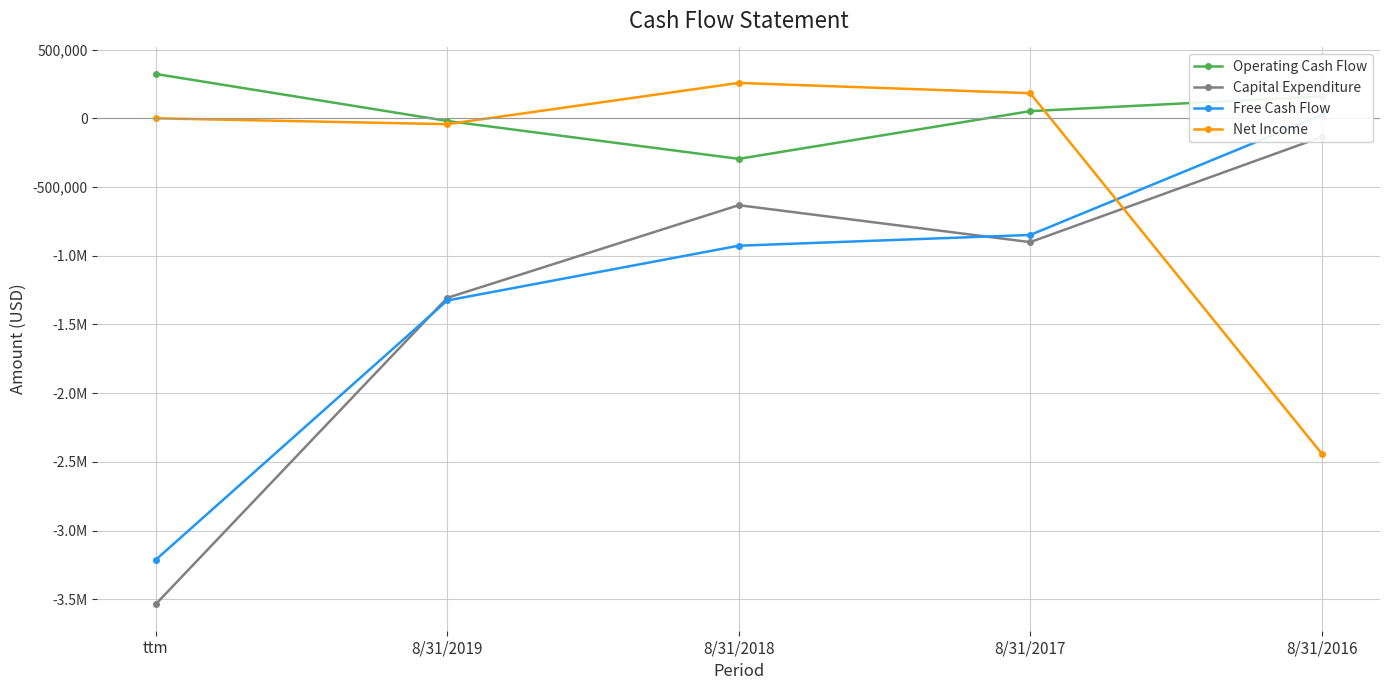

What is the total value across all series at 8/31/2019?

-2693104